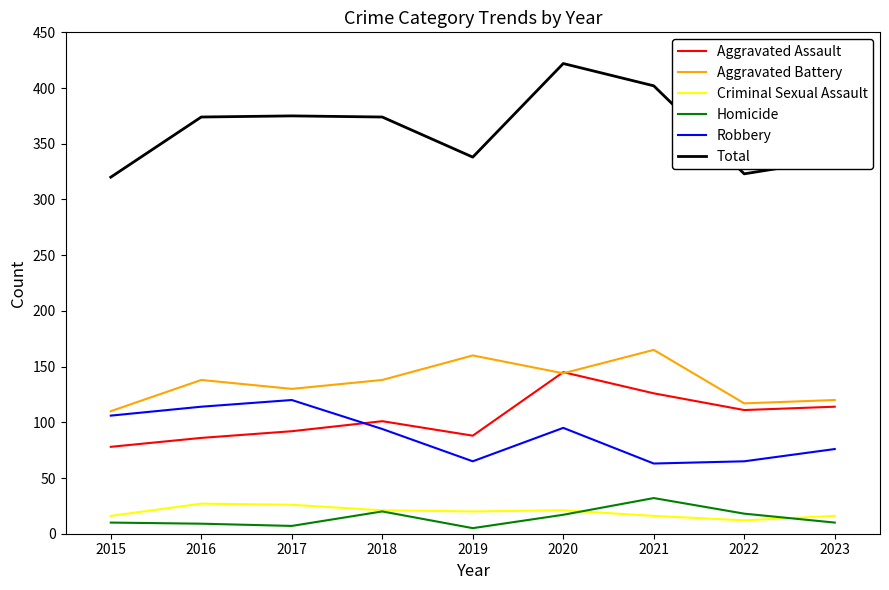

What is the spread (max minus min) of values at 2020?

405